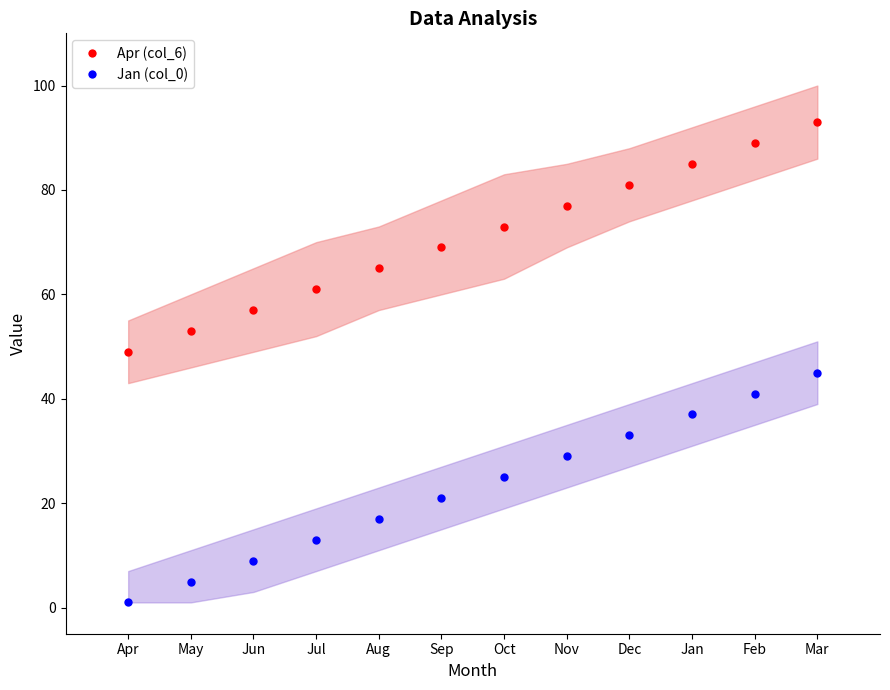

What is the difference between the highest and lowest values at Jun?

48